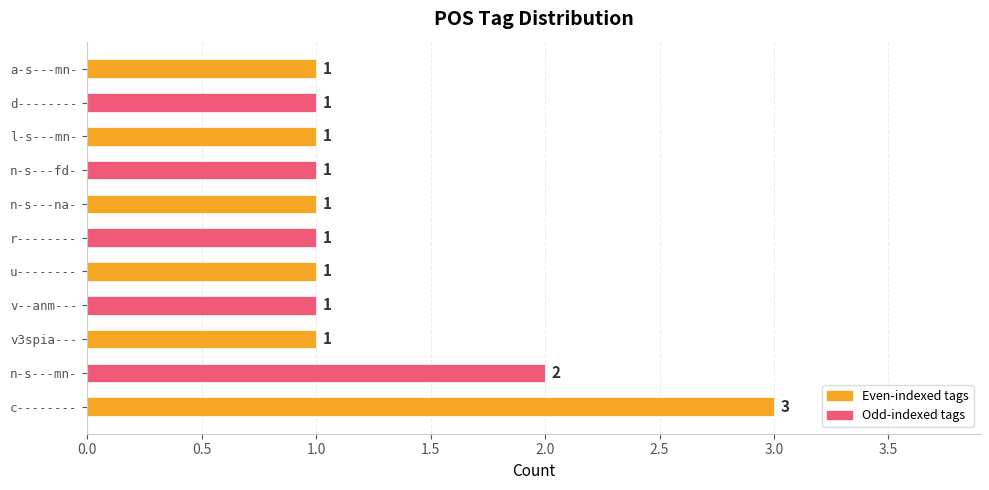

How many bars are there in total?

11